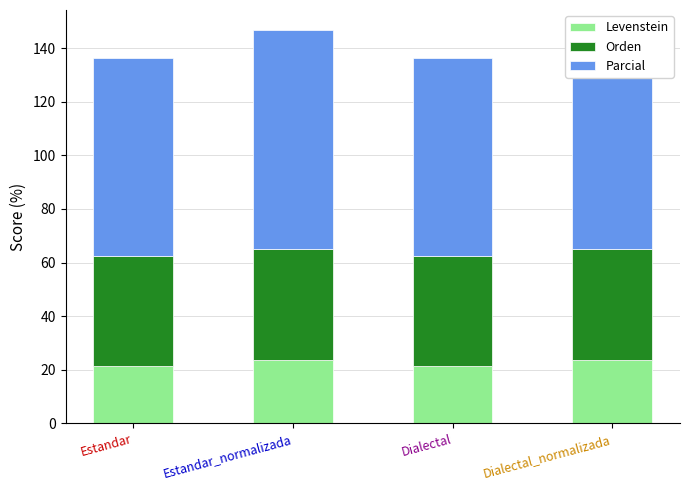

Reading left to right, extract all data points from this chart.

Levenstein: 21.5	23.8	21.5	23.8
Orden: 40.9	41.3	40.9	41.3
Parcial: 73.9	81.8	73.9	81.8